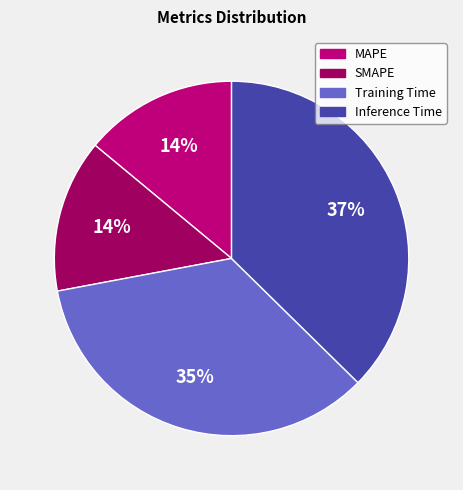

Does SMAPE account for over 50% of the chart?

No